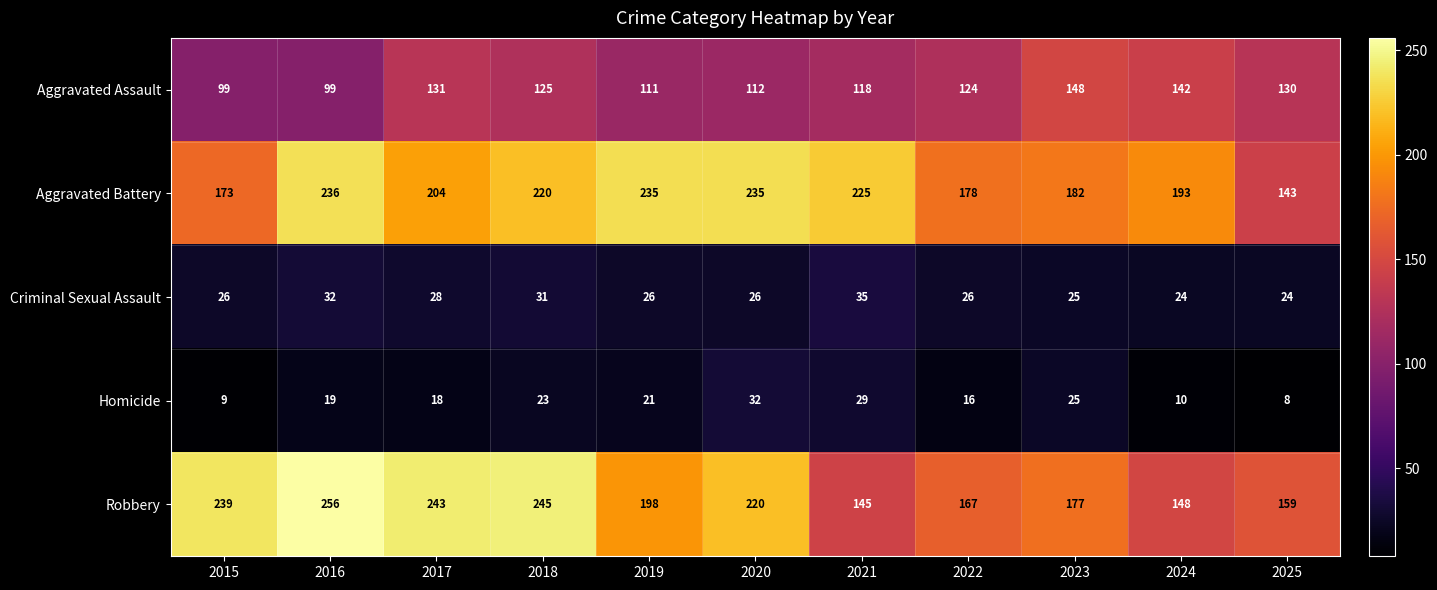

Count the number of data series in this chart.

5